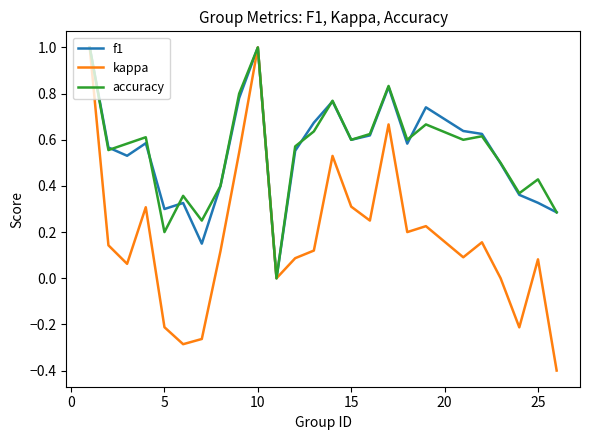

What is the highest value of the accuracy series?

1.0